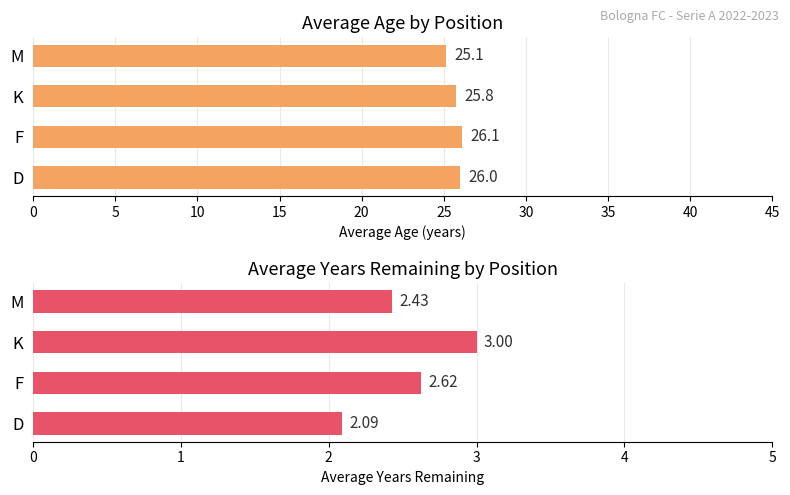

At M, list the series in order from smallest to largest.

Avg Years Remaining, Avg Age